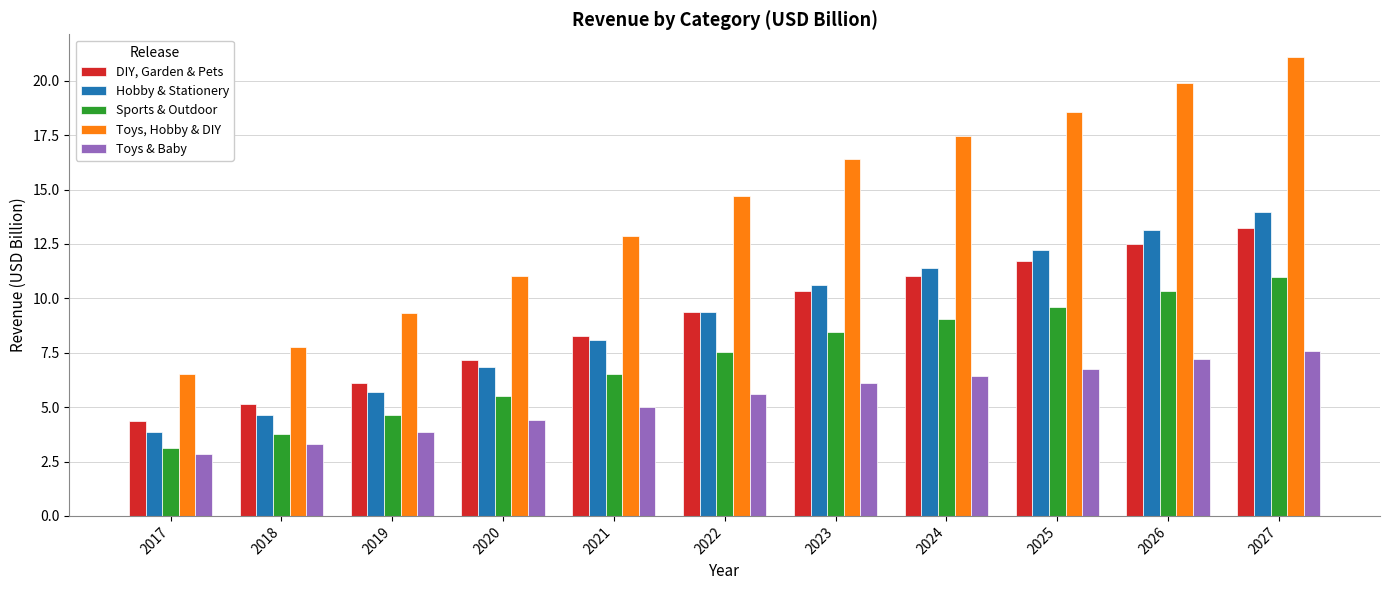

Which series has the largest range (max minus min)?

Toys, Hobby & DIY